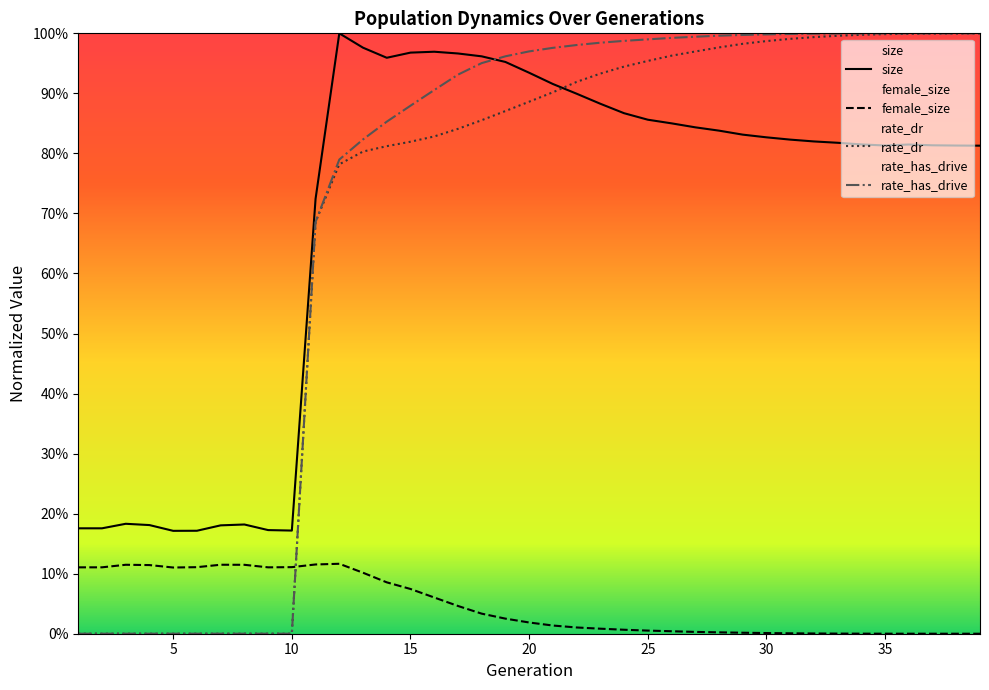

What is the approximate value of rate_has_drive at 34?

1.0